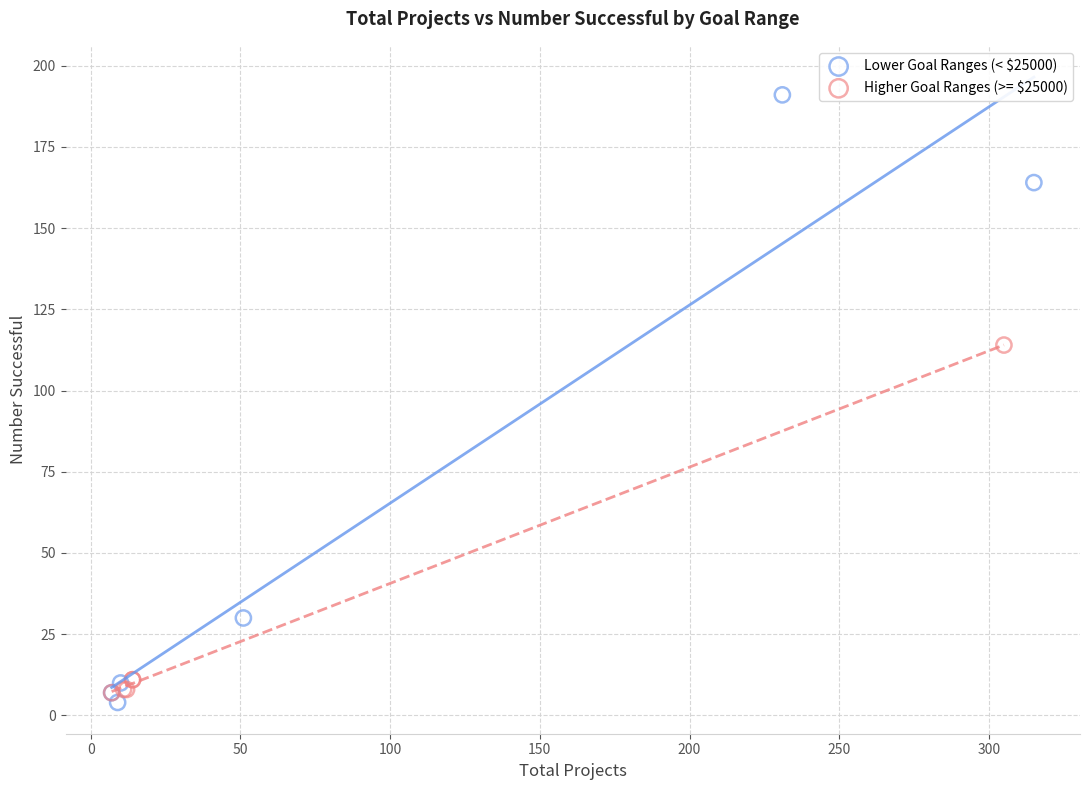

Which series has the widest spread of Y values?

Lower Goal Ranges (< $25000)